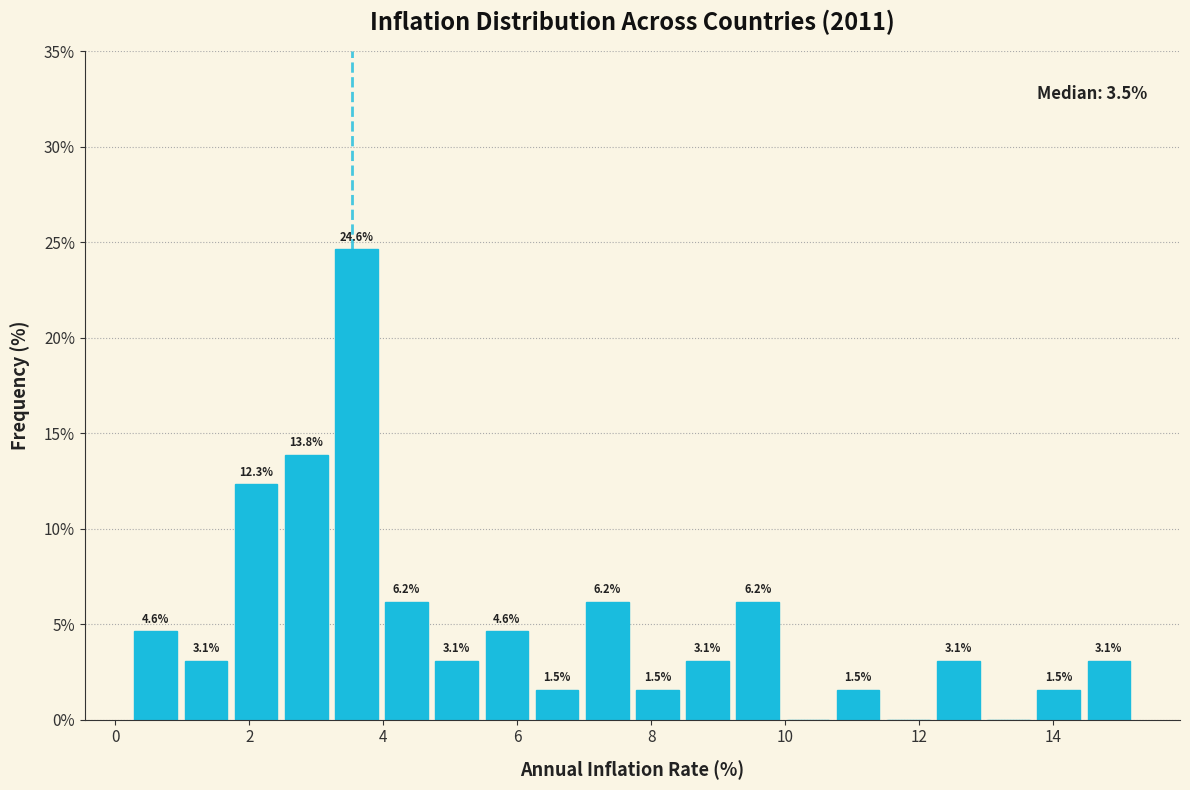

Read against the x-axis, roughly where is the centre of the tallest bar?

3.6